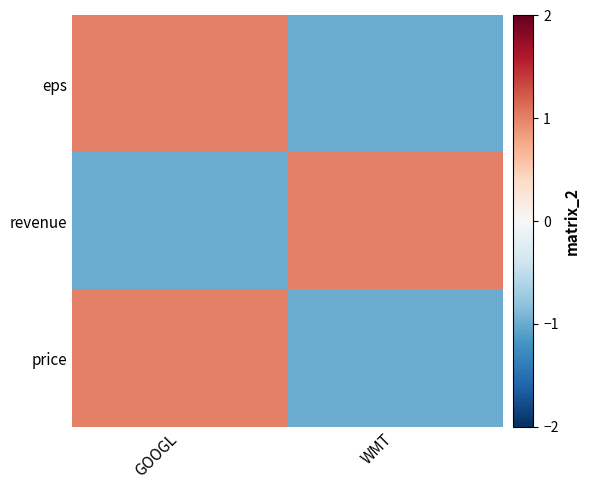

Which series has the widest spread of values?

eps